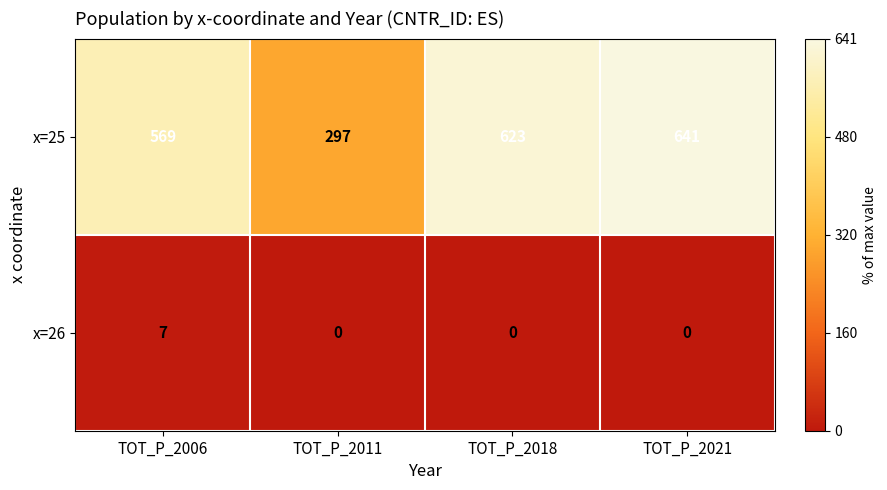

Which series changed the most between TOT_P_2011 and TOT_P_2018?

x=25